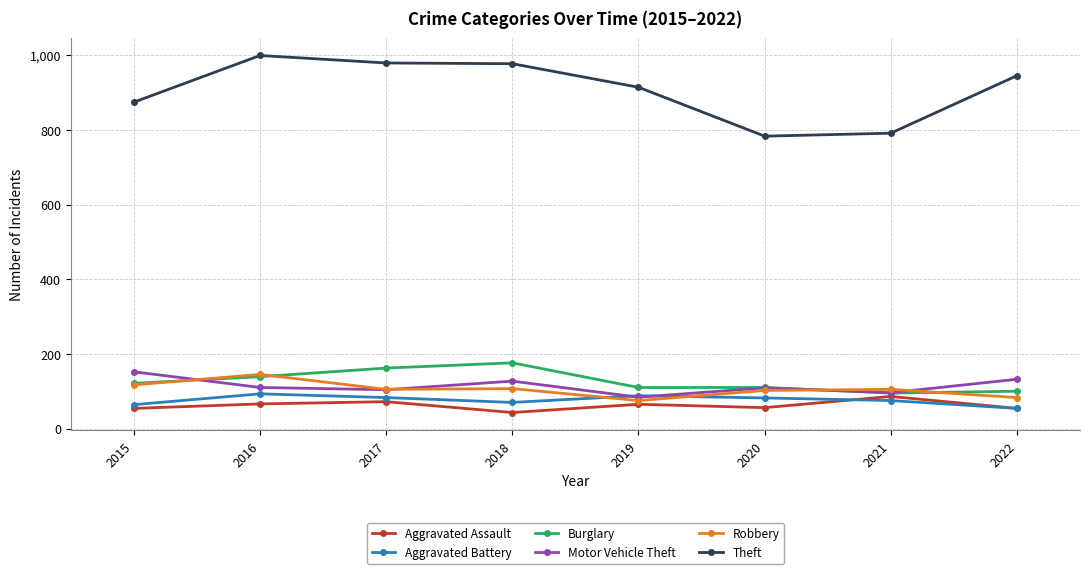

What is the highest value of the Aggravated Battery series?

93